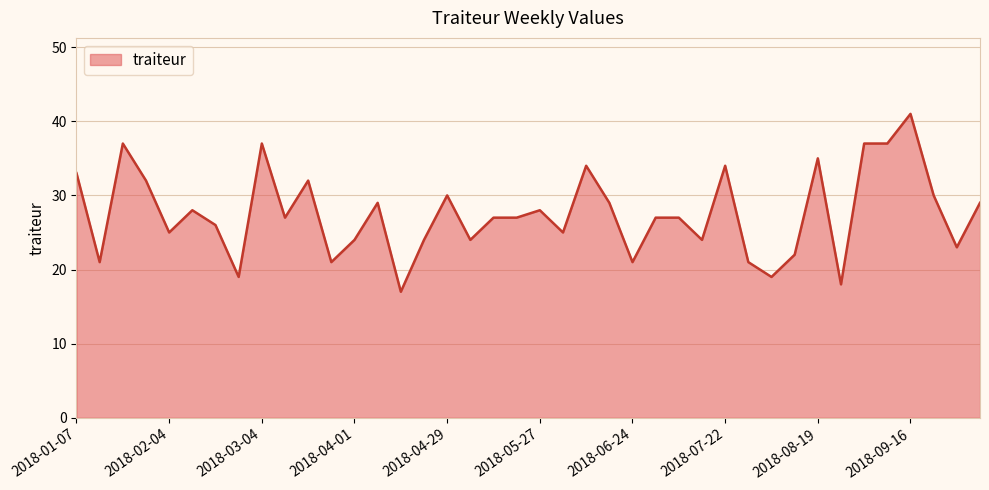

What is the difference between the maximum and minimum values?

24